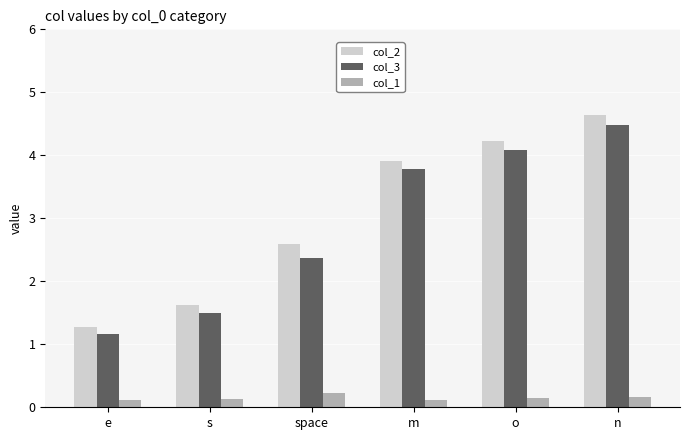

At which category is the sum across all series the highest?

n